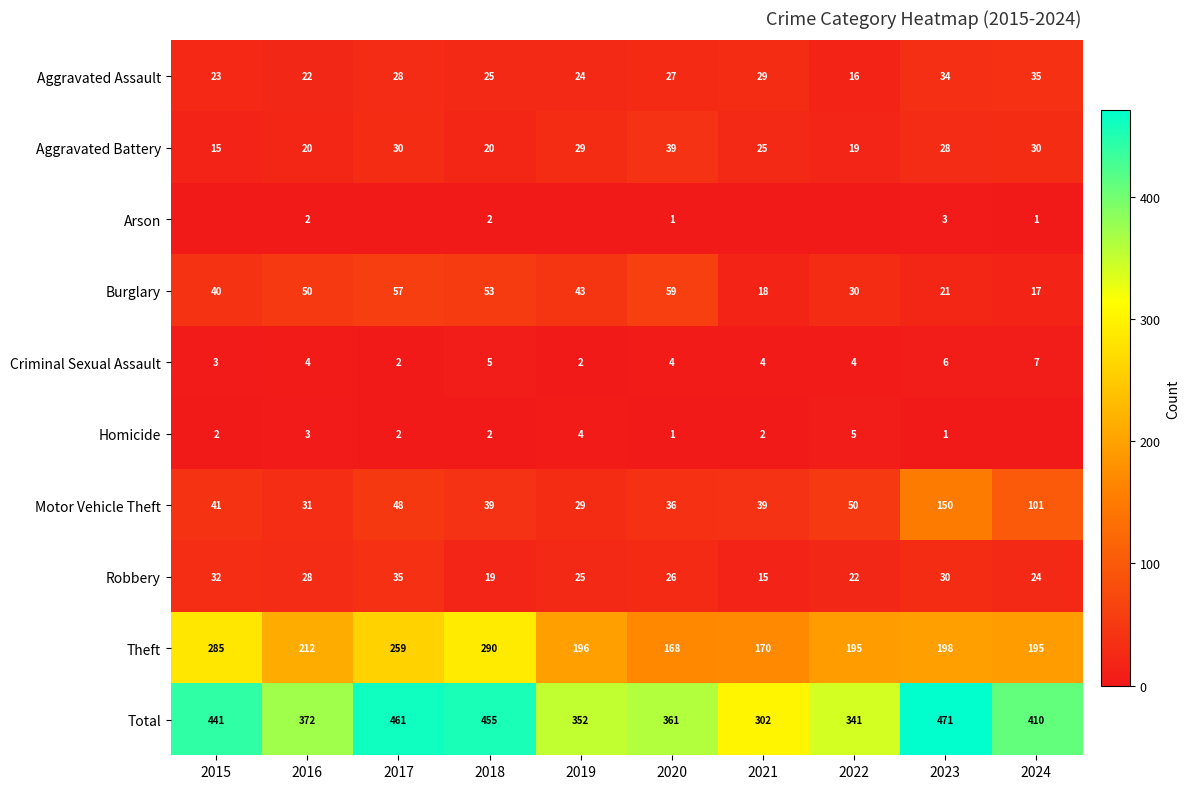

At which label does Robbery first exceed 26?

2015